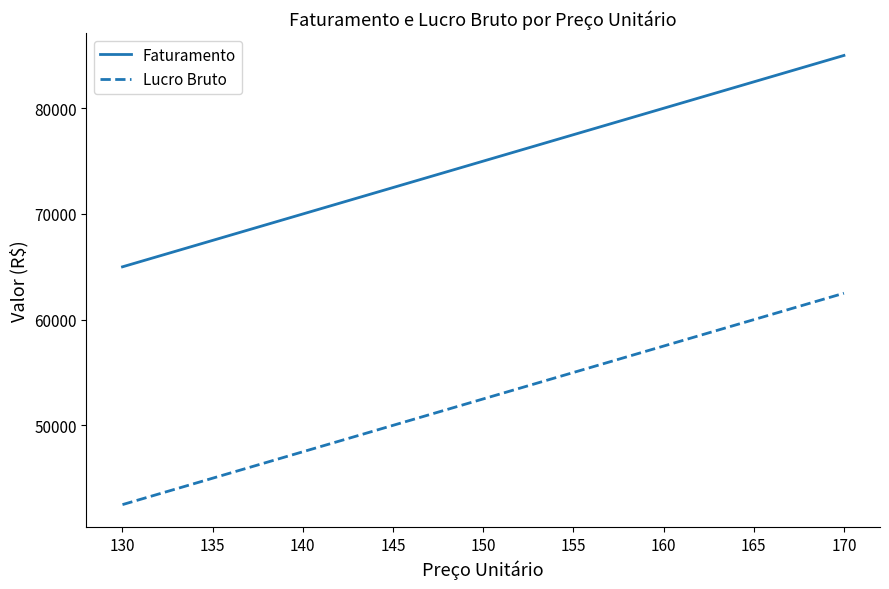

Which label corresponds to the smallest value in the chart?

130